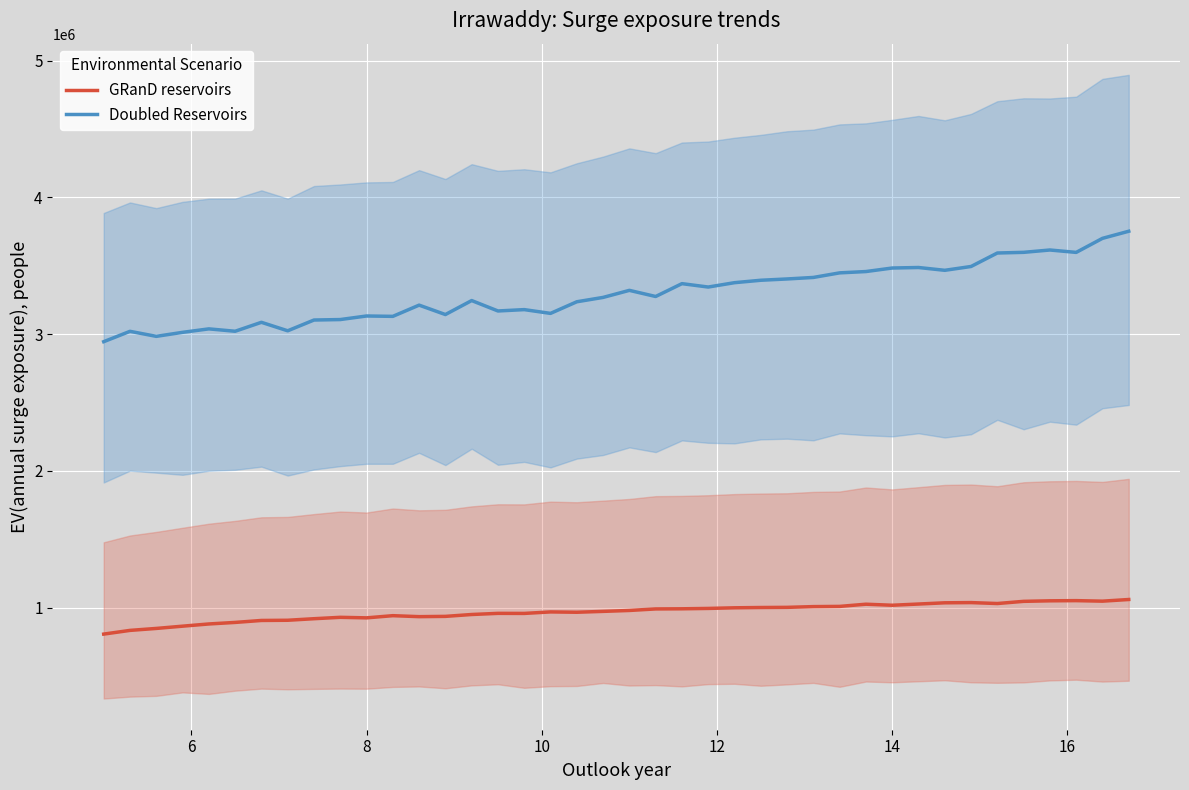

True or false: GRanD reservoirs and Doubled Reservoirs cross at least once.

False